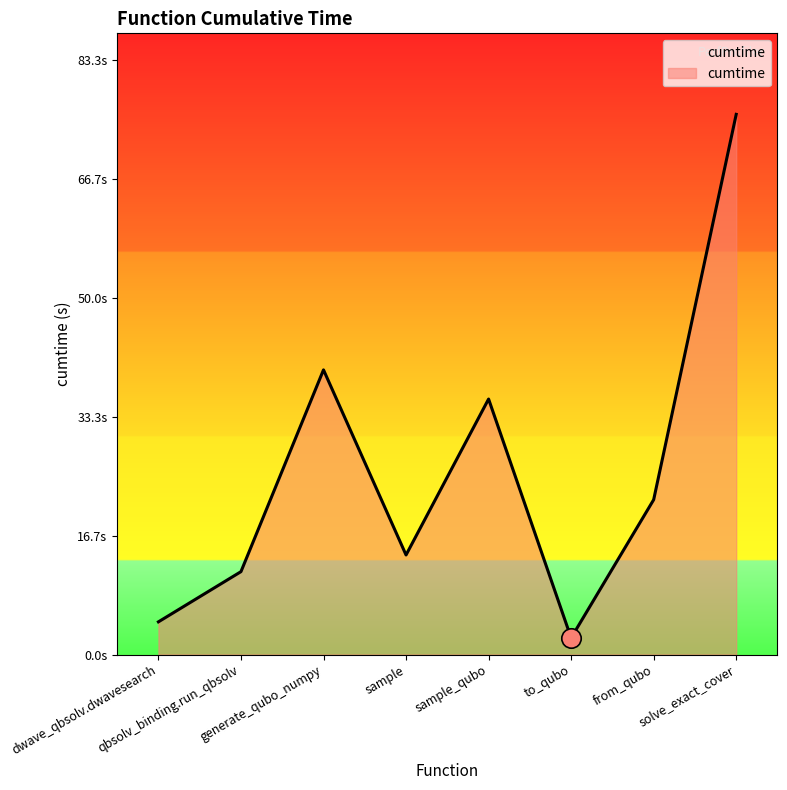

Where is the first local maximum?

generate_qubo_numpy